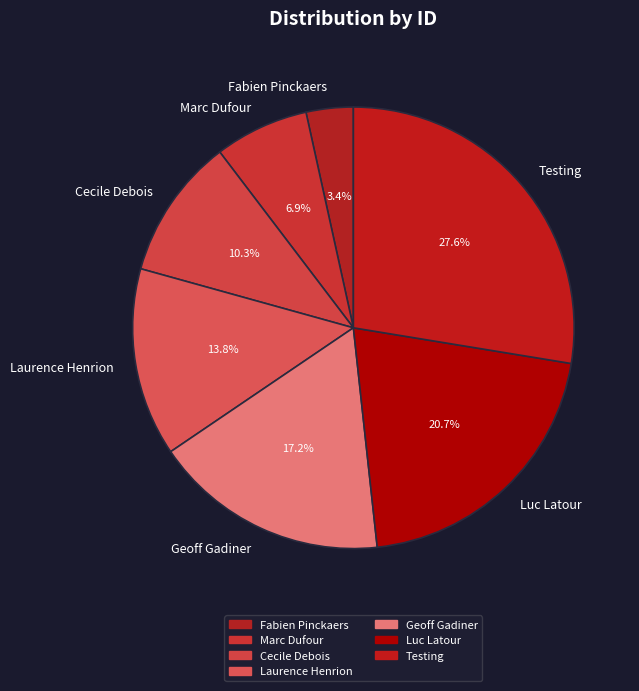

What percentage is the Fabien Pinckaers slice, to the nearest percent?

3%